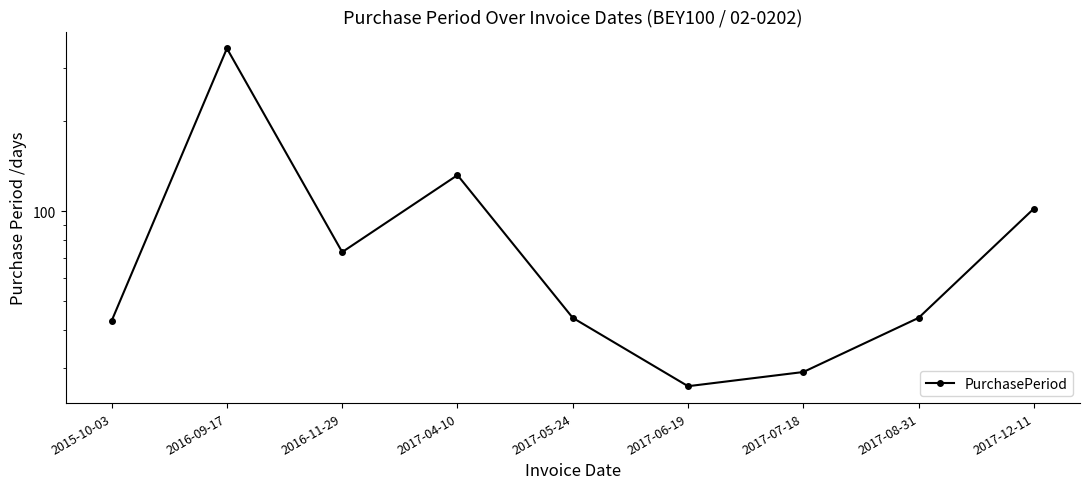

Where is the first local maximum?

2016-09-17